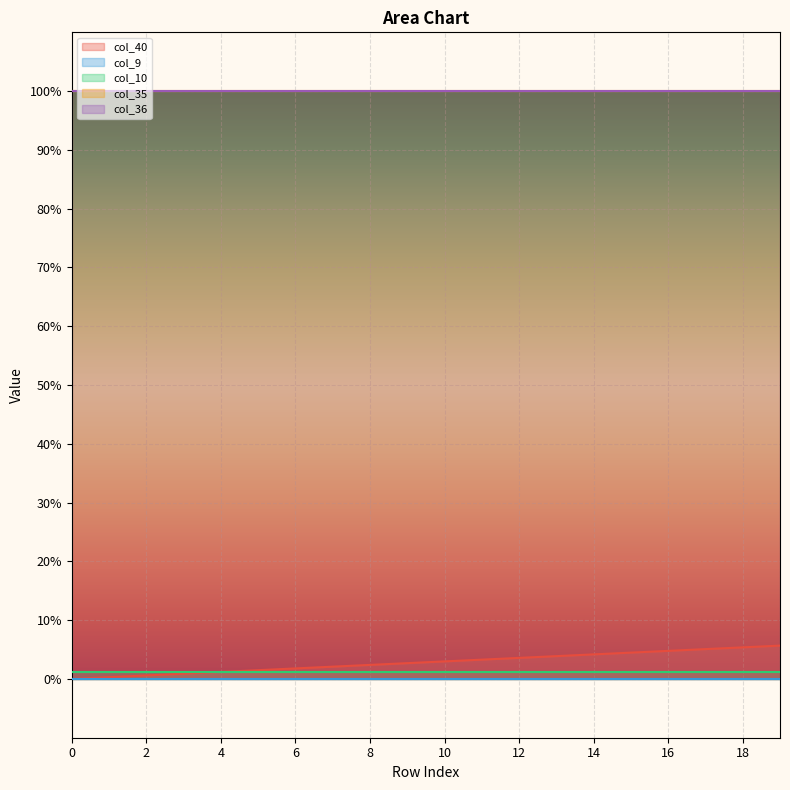

Rank the categories by col_9 value from highest to lowest.

0, 1, 2, 3, 4, 5, 6, 7, 8, 9, 10, 11, 12, 13, 14, 15, 16, 17, 18, 19